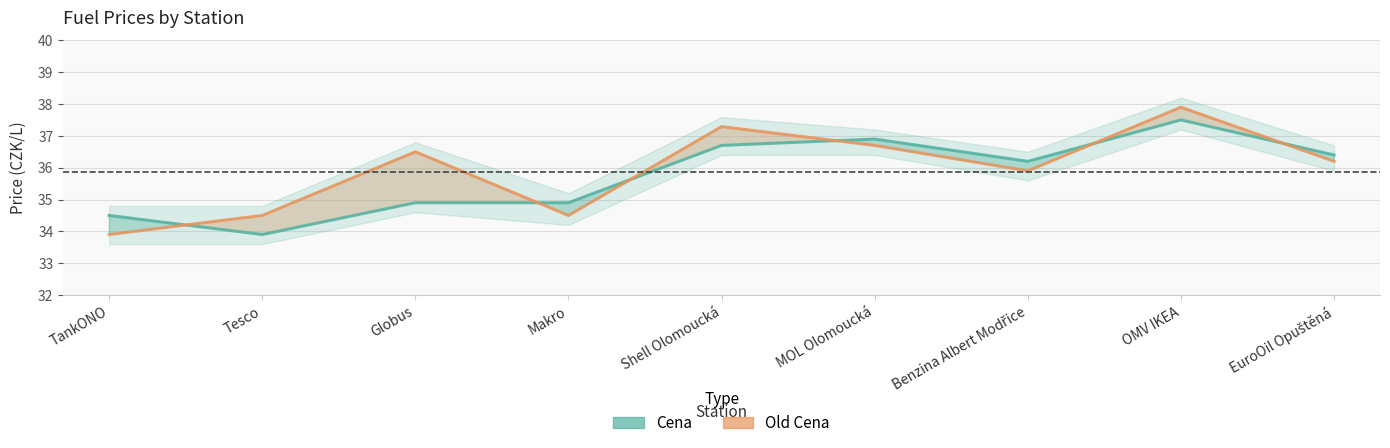

Which has a higher value, Benzina Albert Modřice or Tesco?

Benzina Albert Modřice